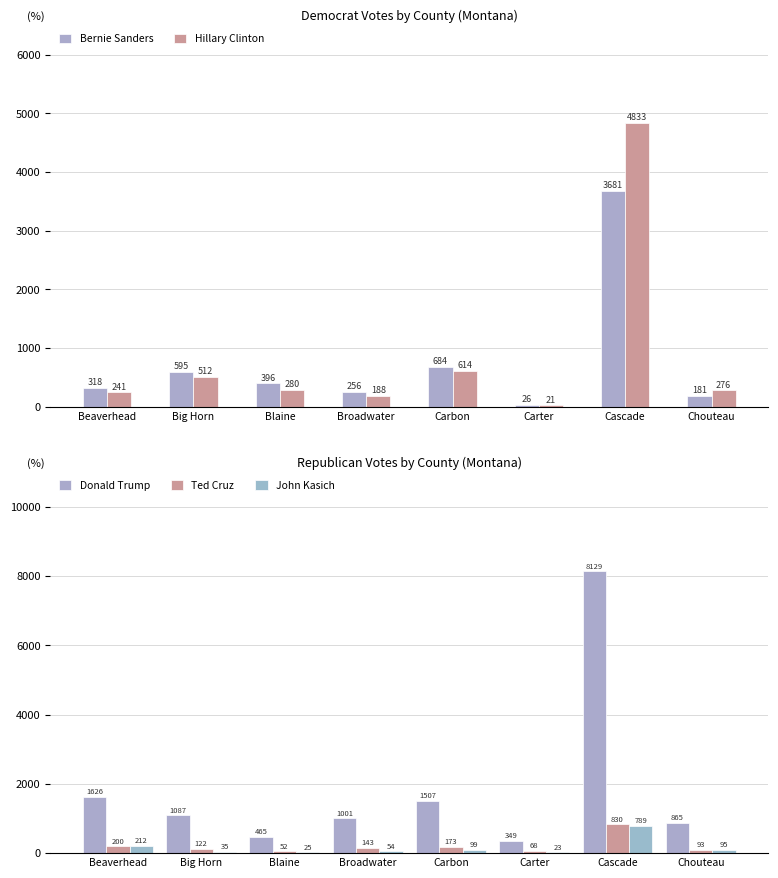

How many distinct data groups are displayed?

5